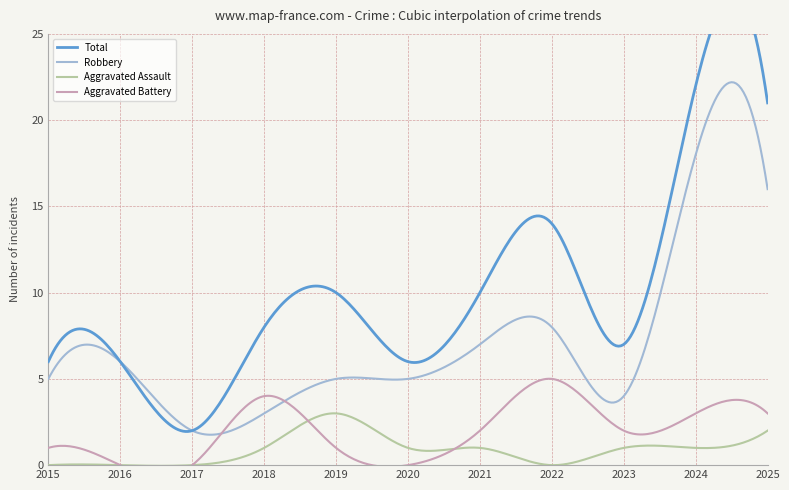

True or false: Robbery and Aggravated Assault intersect in this chart.

False